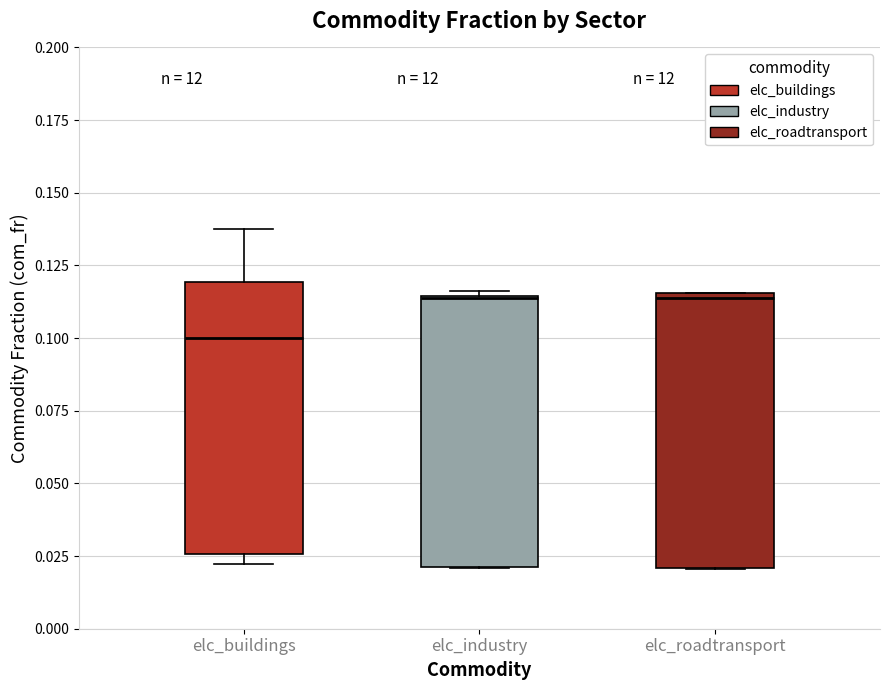

Which box has the lowest median line?

elc_buildings